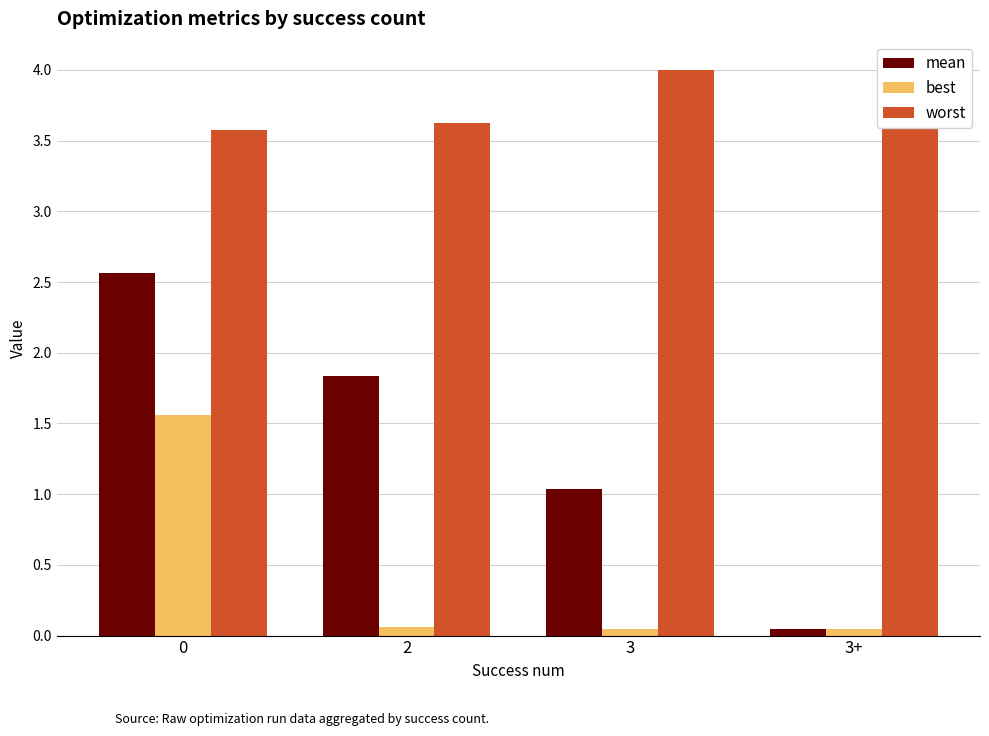

The worst series shows 4.0 at 3. True or false?

True